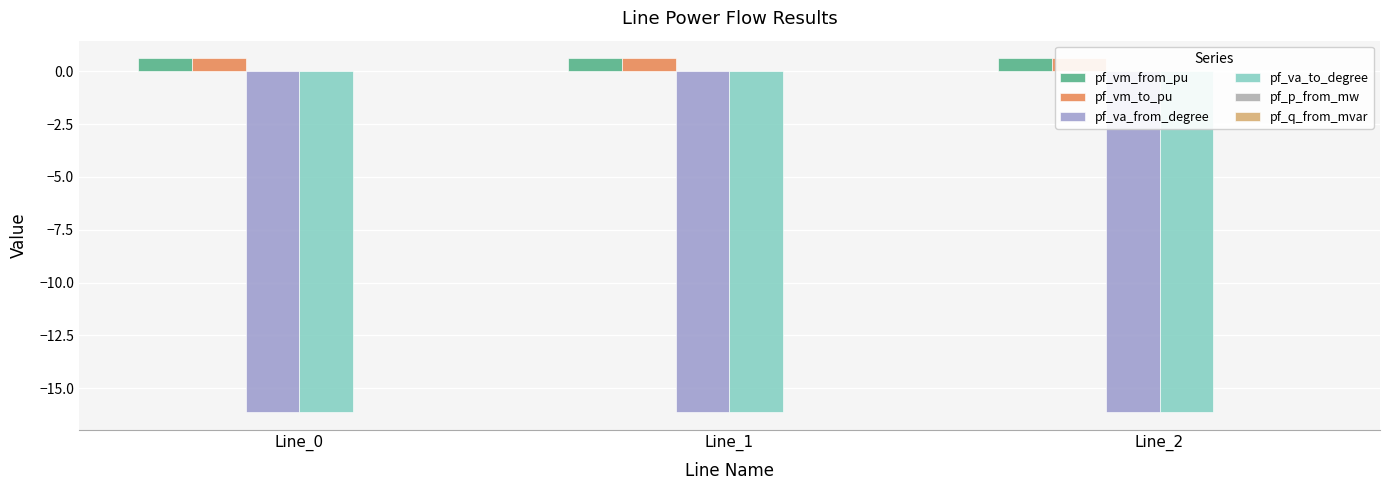

What are all the series names shown in the legend?

pf_vm_from_pu, pf_vm_to_pu, pf_va_from_degree, pf_va_to_degree, pf_p_from_mw, pf_q_from_mvar